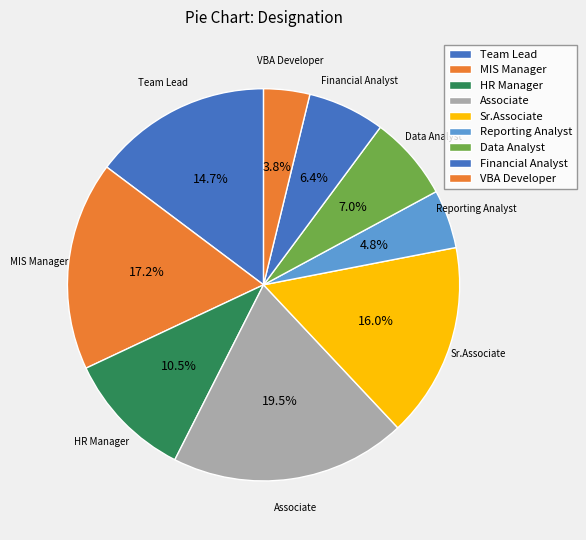

What is the largest slice in the pie chart?

Associate